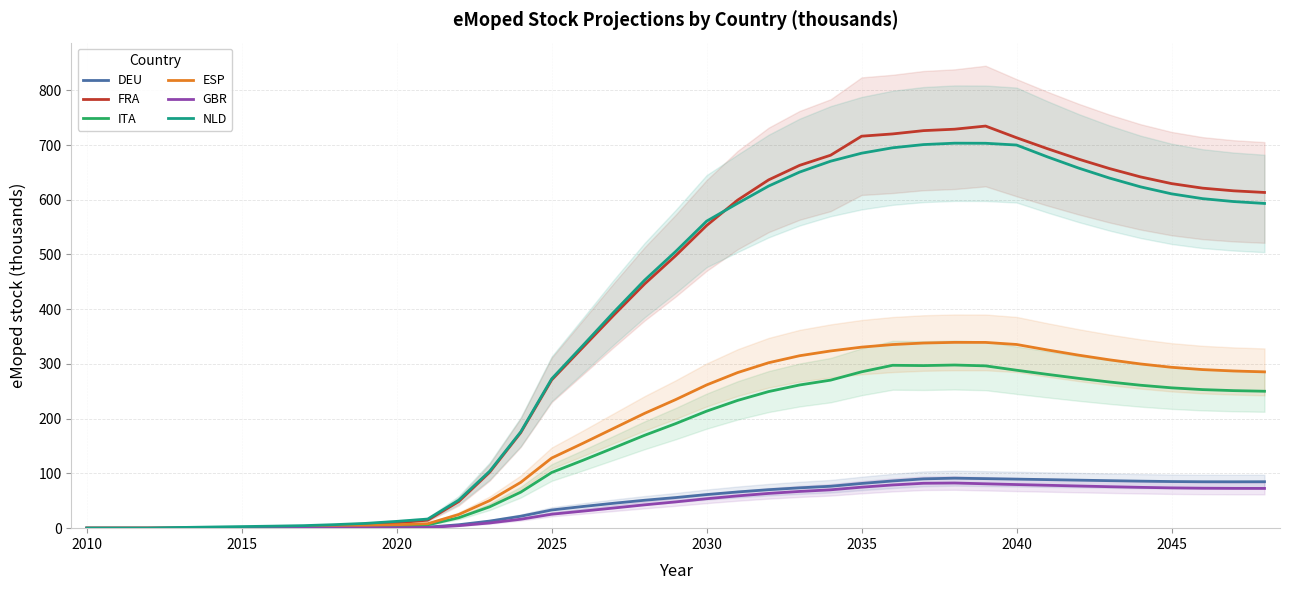

Count the number of categories in the chart.

39